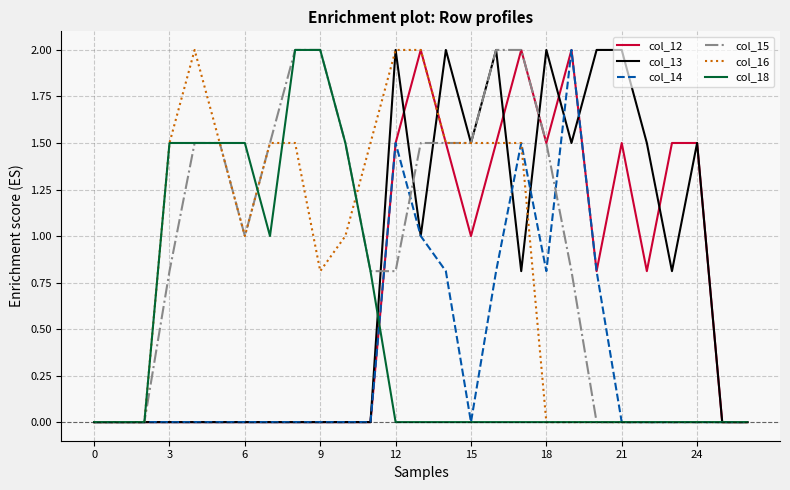

Reading left to right, extract all data points from this chart.

col_12: 0.0	0.0	0.0	0.0	0.0	0.0	0.0	0.0	0.0	0.0	0.0	0.0	1.5	2.0	1.5	1.0	1.5	2.0	1.5	2.0	0.8	1.5	0.8	1.5	1.5	0.0	0.0
col_13: 0.0	0.0	0.0	0.0	0.0	0.0	0.0	0.0	0.0	0.0	0.0	0.0	2.0	1.0	2.0	1.5	2.0	0.8	2.0	1.5	2.0	2.0	1.5	0.8	1.5	0.0	0.0
col_14: 0.0	0.0	0.0	0.0	0.0	0.0	0.0	0.0	0.0	0.0	0.0	0.0	1.5	1.0	0.8	0.0	0.8	1.5	0.8	2.0	0.8	0.0	0.0	0.0	0.0	0.0	0.0
col_15: 0.0	0.0	0.0	0.8	1.5	1.5	1.0	1.5	2.0	2.0	1.5	0.8	0.8	1.5	1.5	1.5	2.0	2.0	1.5	0.8	0.0	0.0	0.0	0.0	0.0	0.0	0.0
col_16: 0.0	0.0	0.0	1.5	2.0	1.5	1.0	1.5	1.5	0.8	1.0	1.5	2.0	2.0	1.5	1.5	1.5	1.5	0.0	0.0	0.0	0.0	0.0	0.0	0.0	0.0	0.0
col_18: 0.0	0.0	0.0	1.5	1.5	1.5	1.5	1.0	2.0	2.0	1.5	0.8	0.0	0.0	0.0	0.0	0.0	0.0	0.0	0.0	0.0	0.0	0.0	0.0	0.0	0.0	0.0